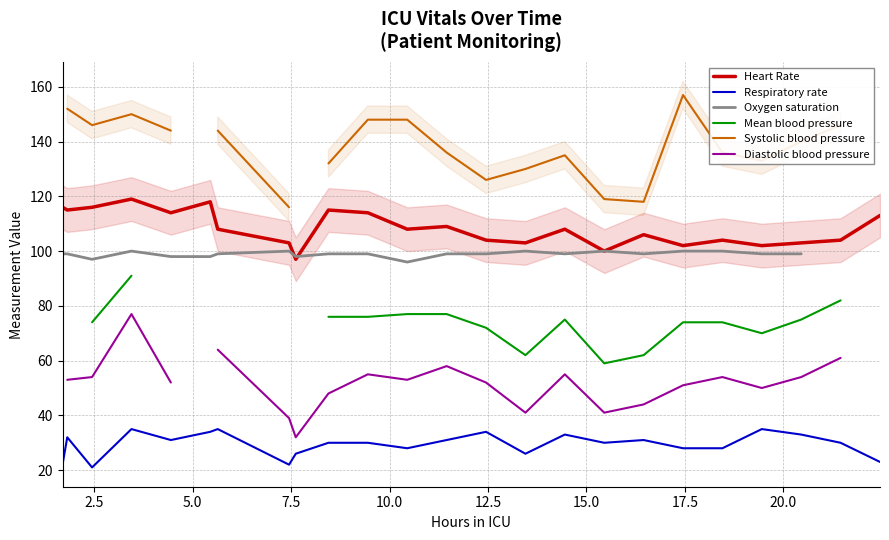

True or false: Respiratory rate and Heart Rate cross at least once.

False